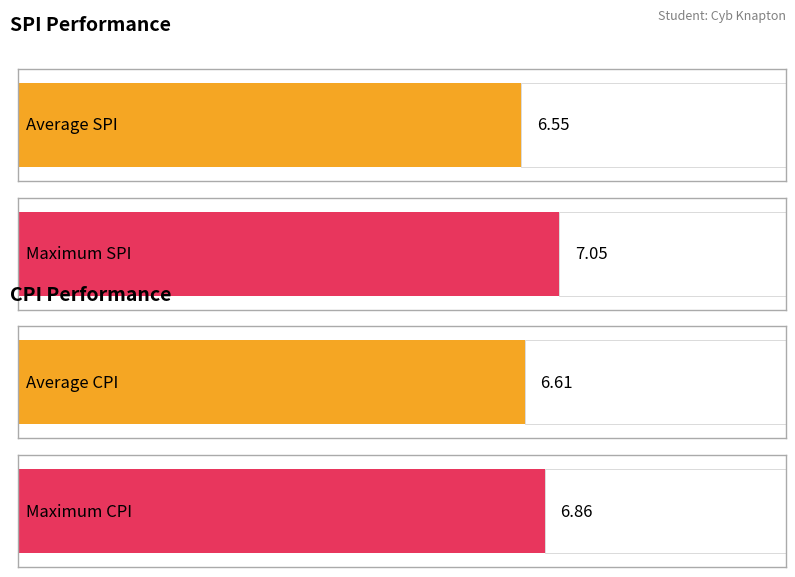

Does the chart contain any negative values?

No